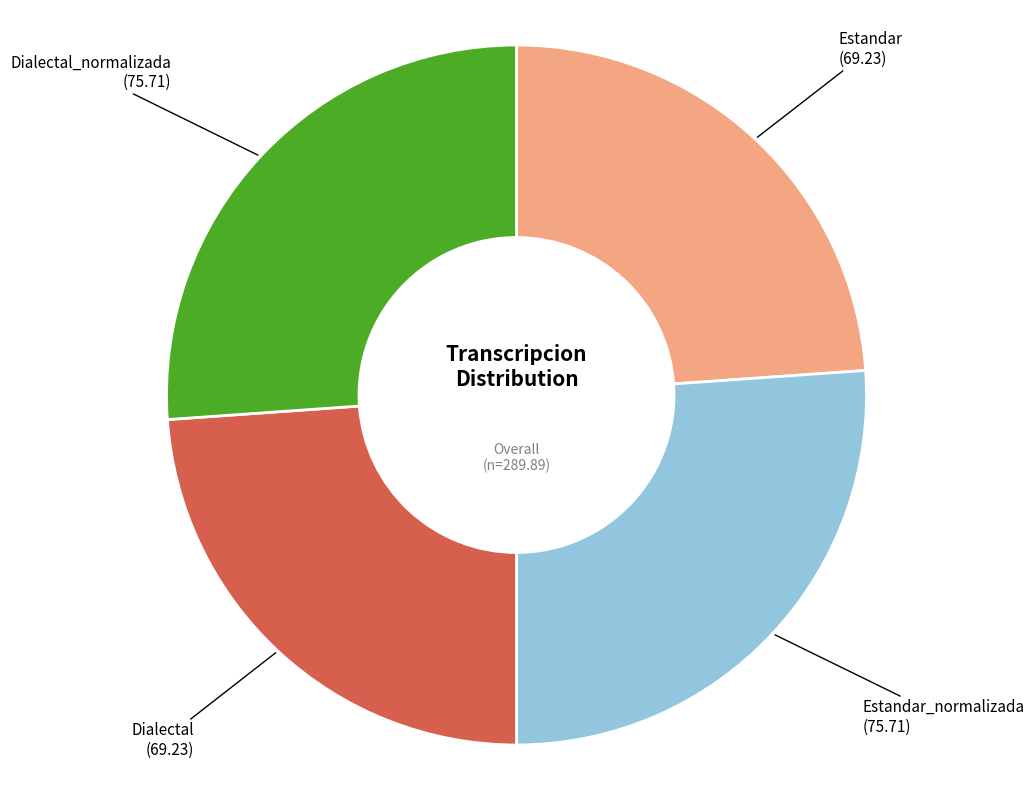

Does any single category account for the majority?

No